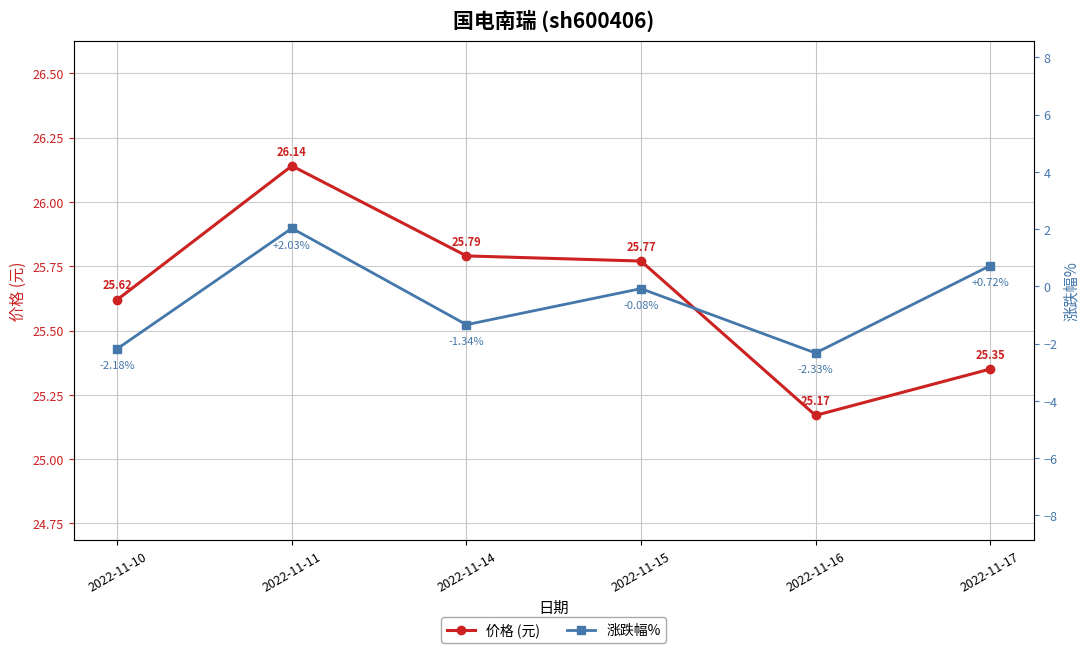

How many data points does each series have?

6